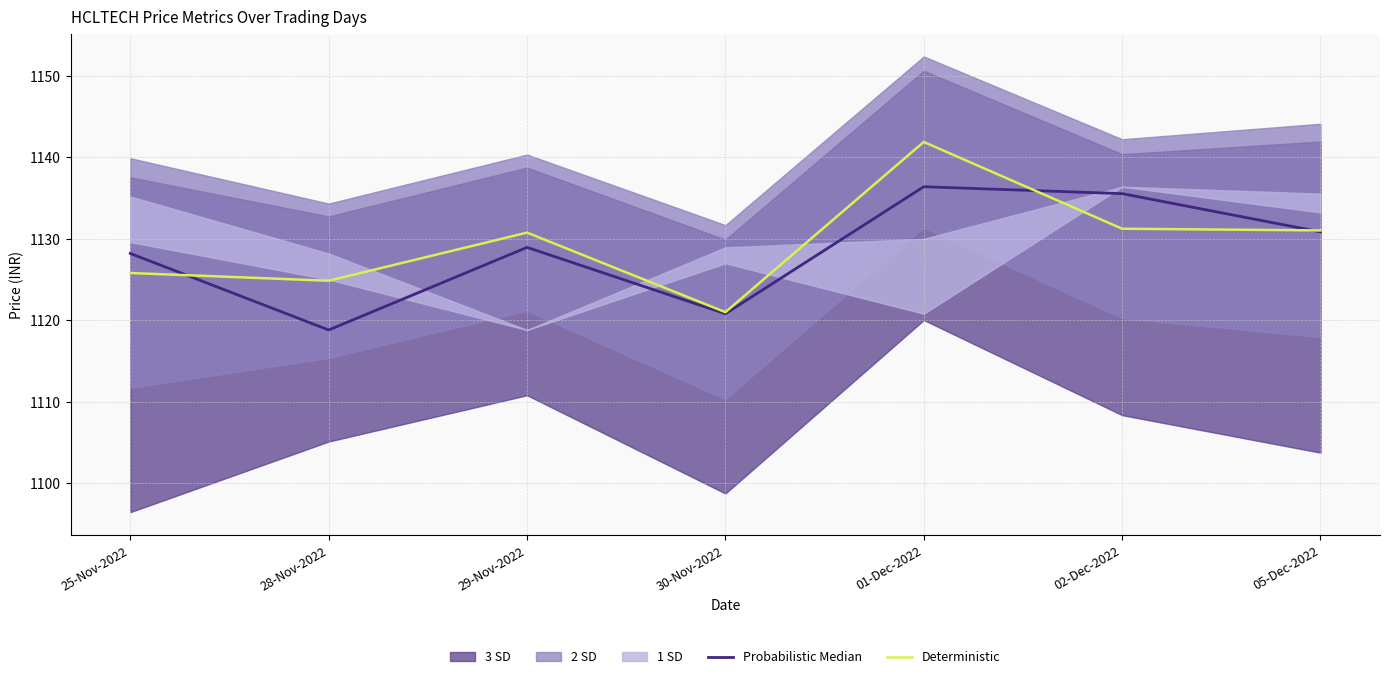

The Deterministic series shows 1121.0 at 30-Nov-2022. True or false?

True